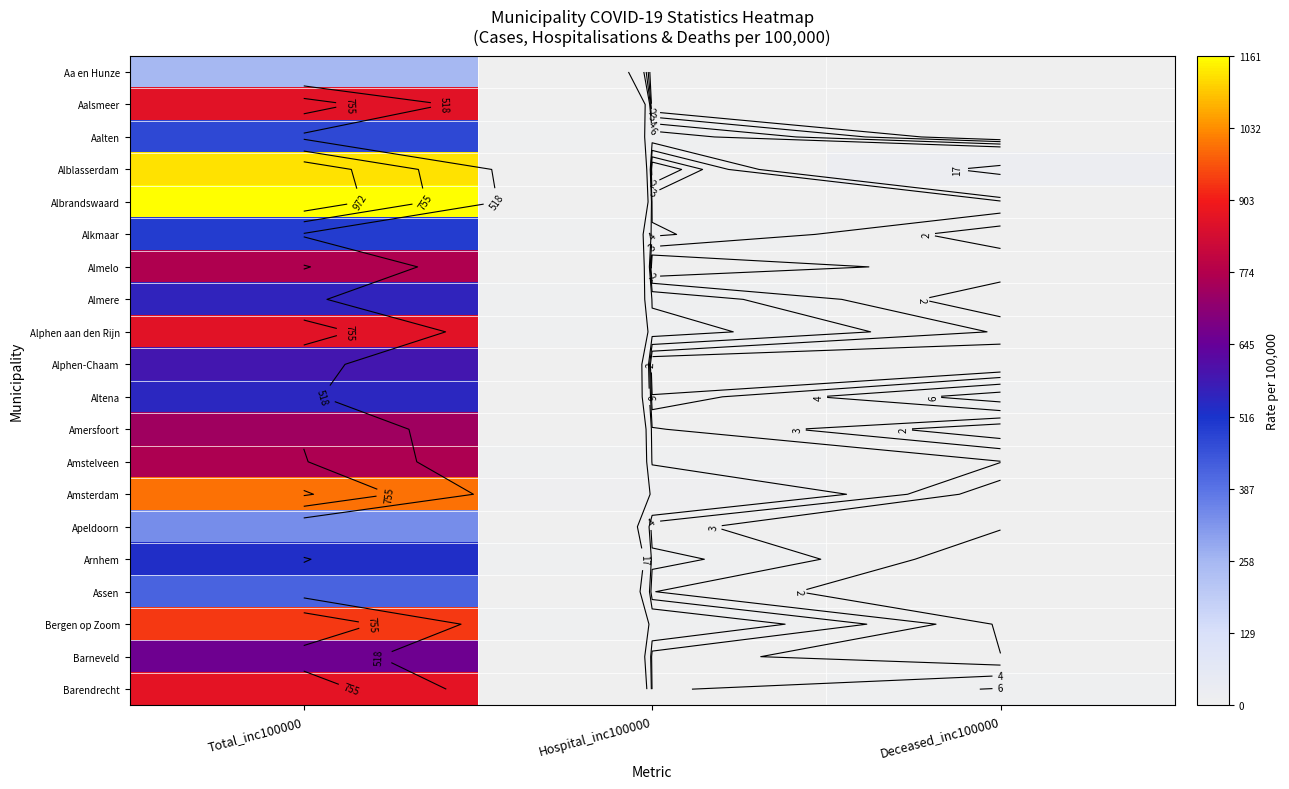

Is it true that Almere equals 0.3 at Deceased_inc100000?

False